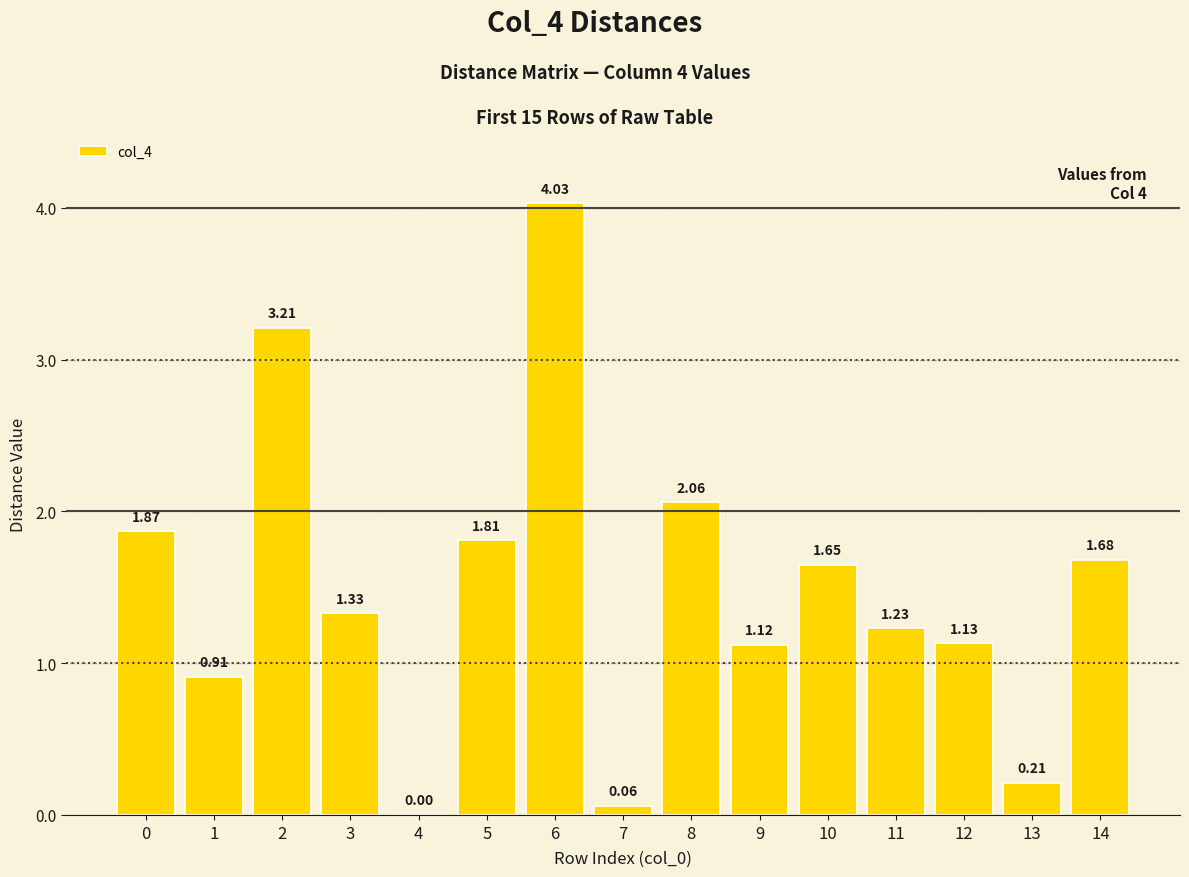

What is the change in value from 7 to 8?

+2.0